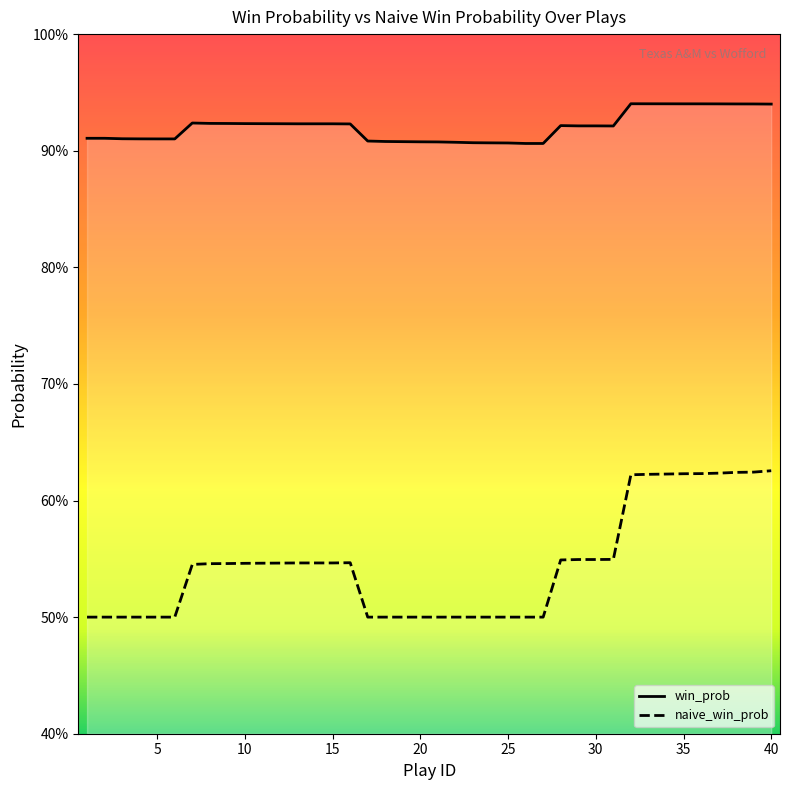

Between 14 and 33, which is larger?

33